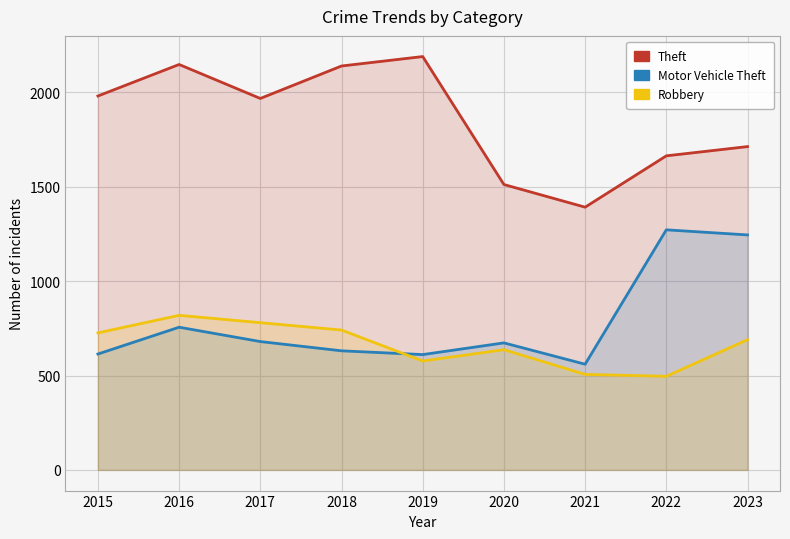

Reading left to right, extract all data points from this chart.

Theft: 2015=1981	2016=2148	2017=1968	2018=2140	2019=2190	2020=1512	2021=1392	2022=1664	2023=1713
Motor Vehicle Theft: 2015=614	2016=756	2017=680	2018=631	2019=611	2020=673	2021=560	2022=1272	2023=1245
Robbery: 2015=726	2016=819	2017=780	2018=741	2019=577	2020=637	2021=506	2022=496	2023=690